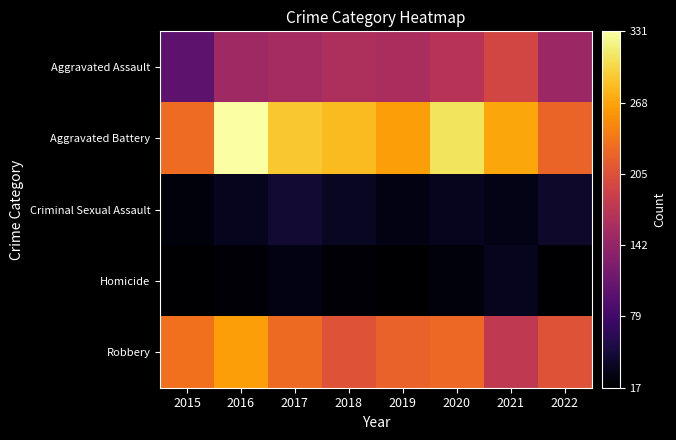

At how many categories does at least one series exceed 60?

8